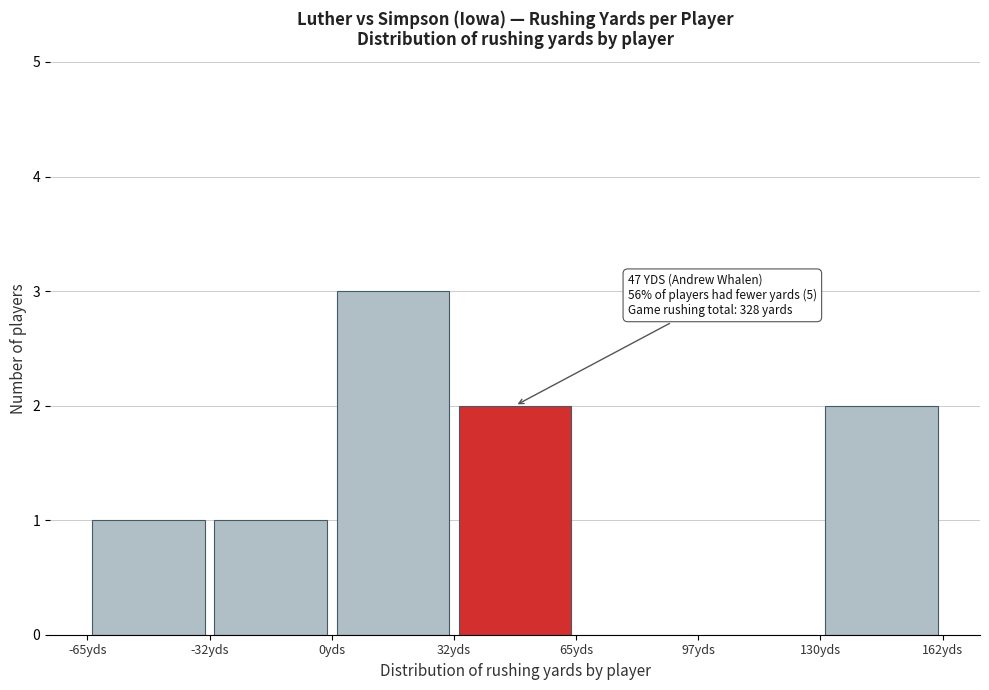

Which range on the x-axis has the tallest bar?

0.0 to 32.5